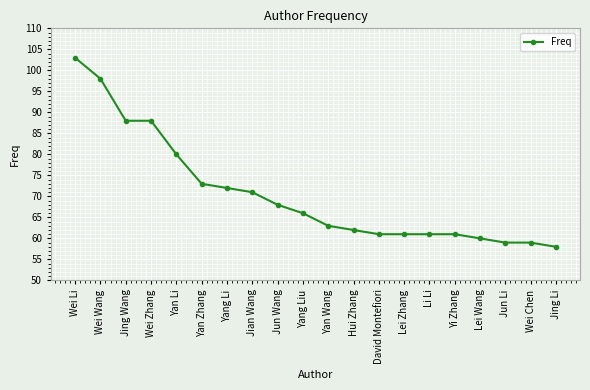

How many series are shown in this chart?

1